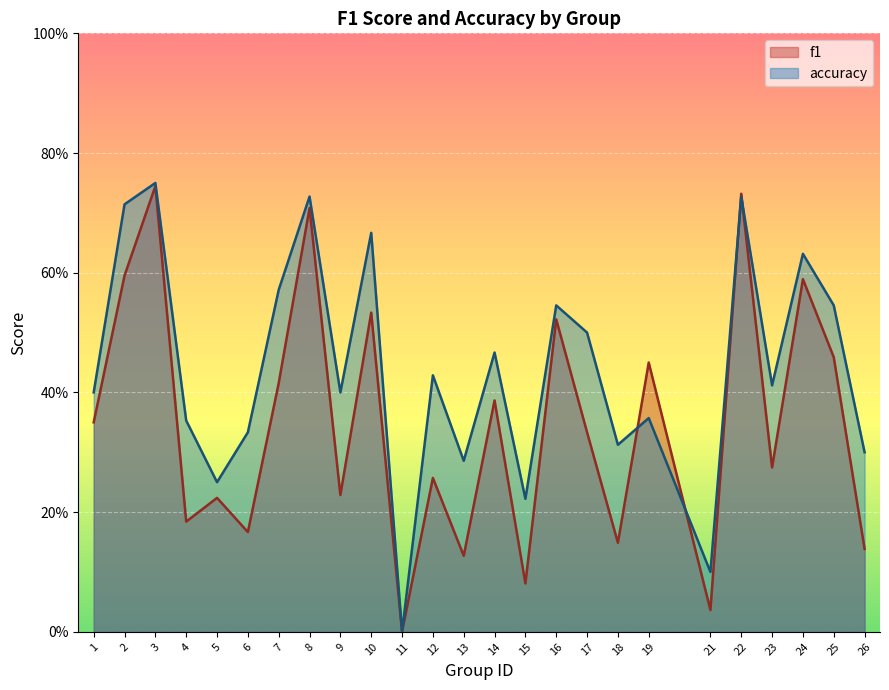

At which category does accuracy reach its first local valley?

5